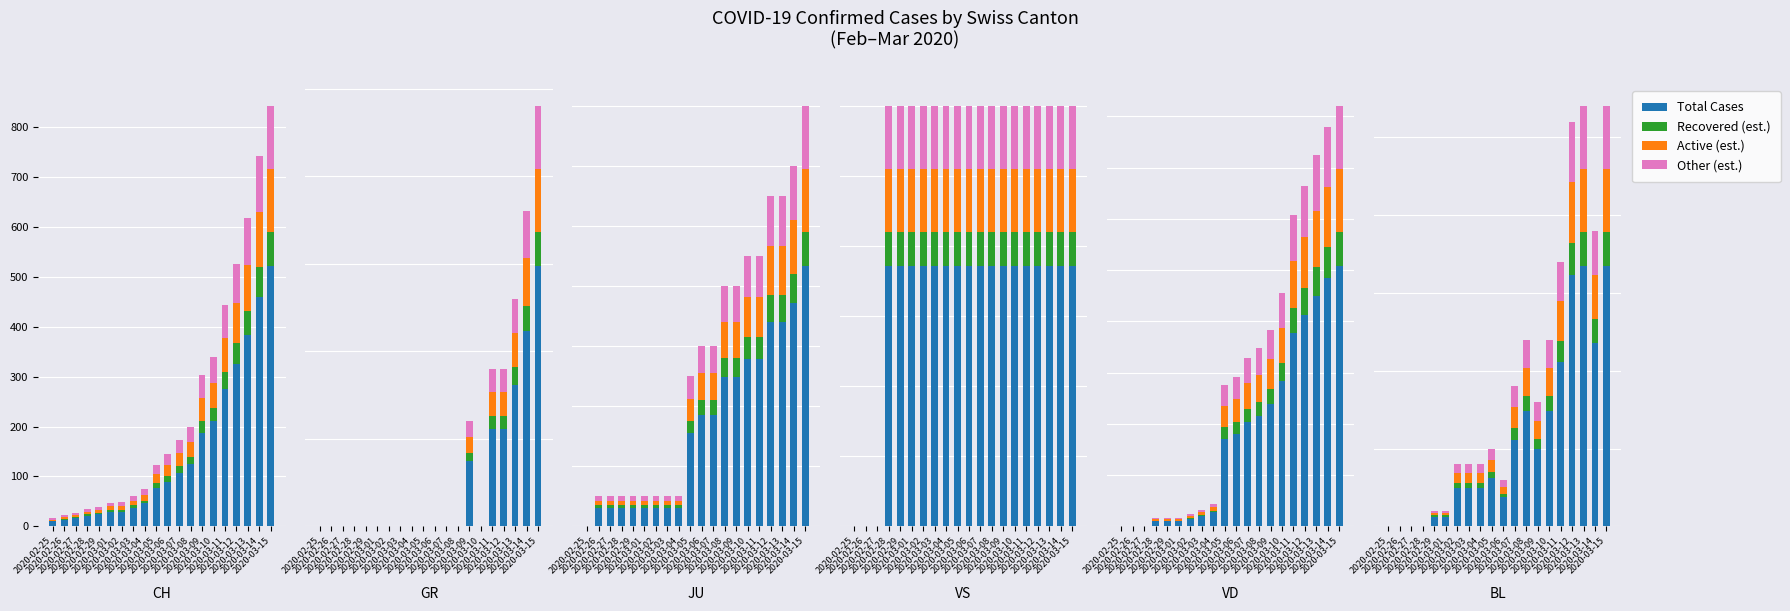

What is the label of the 5th bar from the left?

2020-02-29